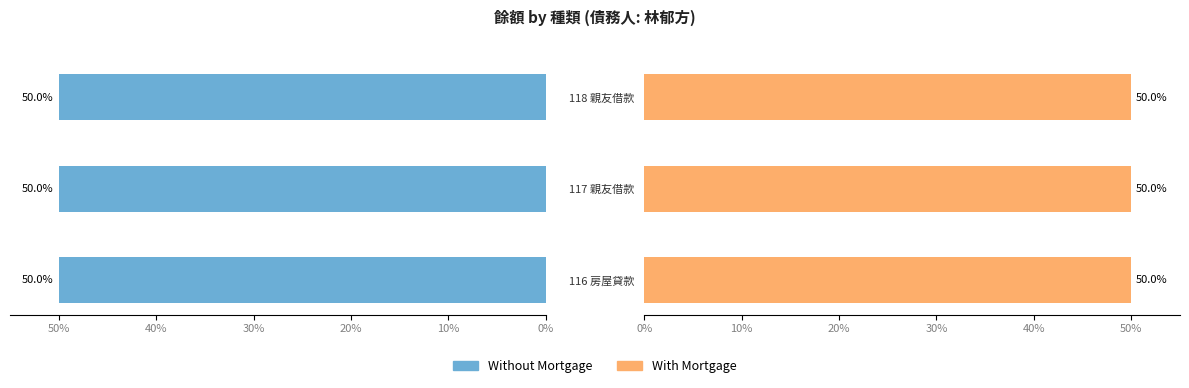

How many data points does each series have?

3